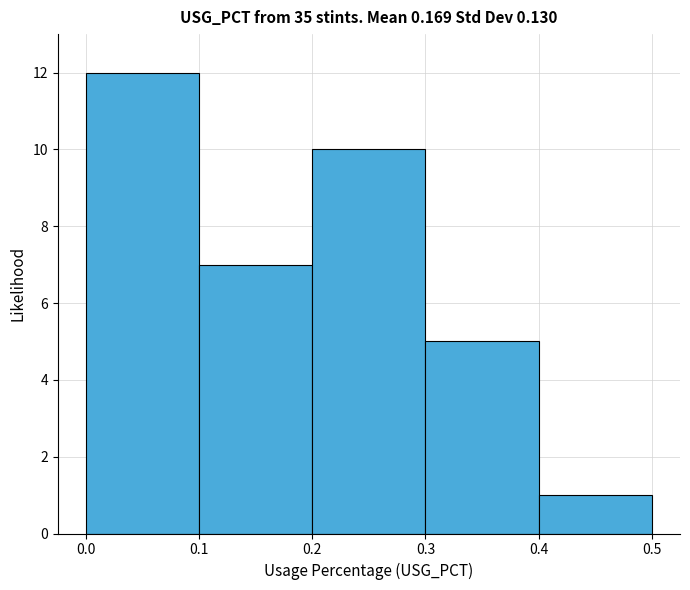

How tall is the bar that spans 0.3 to 0.4 on the x-axis? The values are not printed on the chart, so give them approximately, as read against the axis.

5